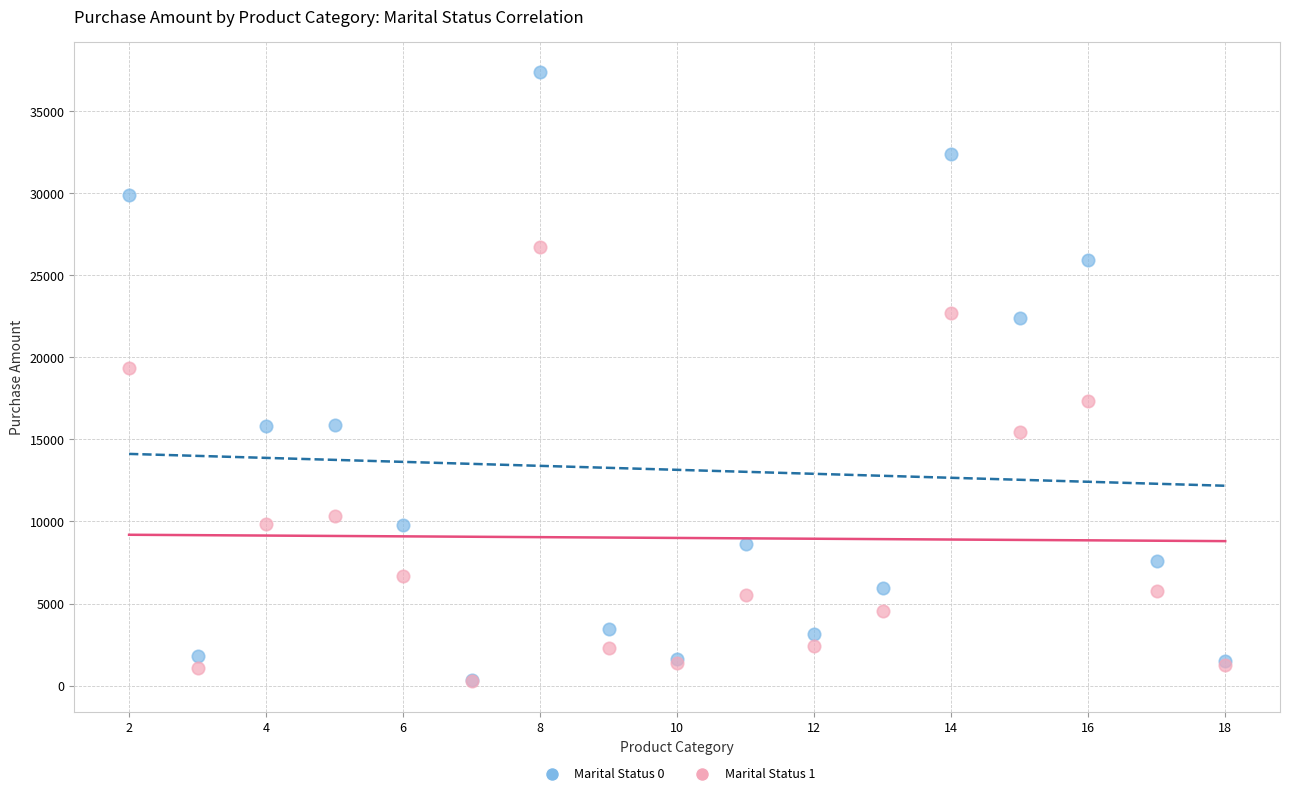

Across all series, what Y value is closest to 18805?

19345